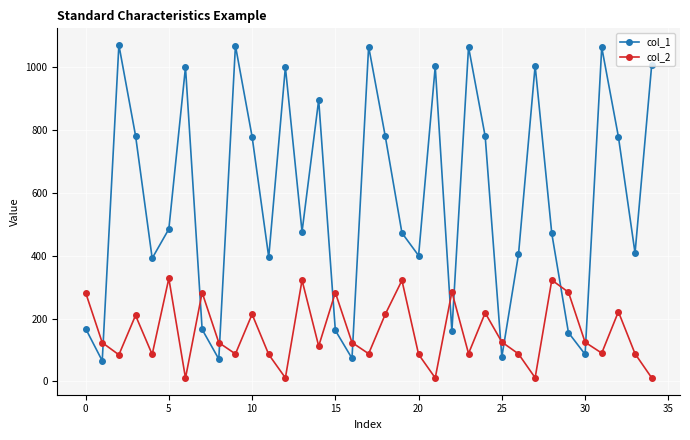

Which series has the widest spread of values?

col_1